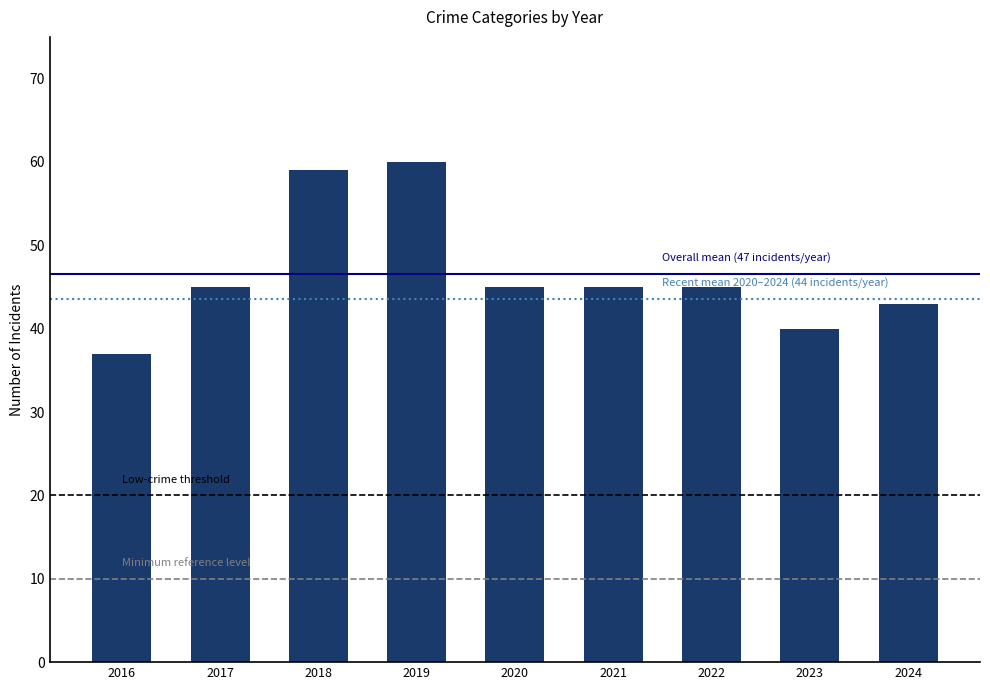

What value does the data have at 2020?

45